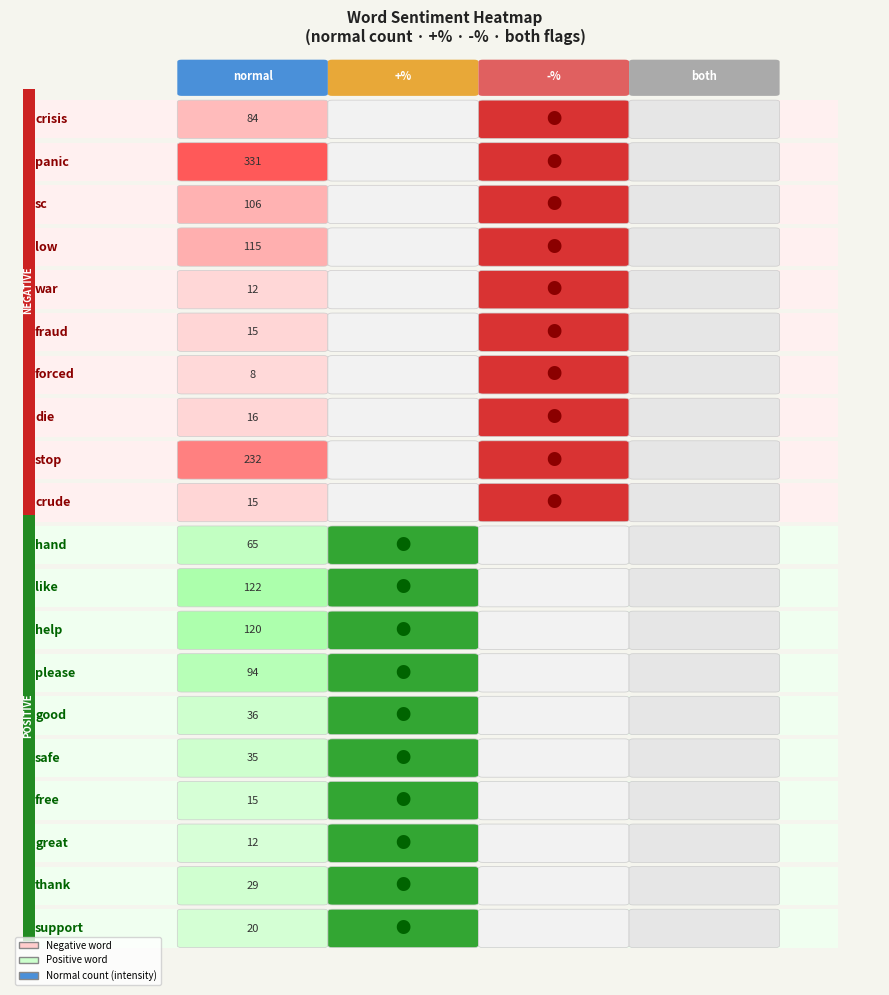

True or false: crude has a value of 7 at 1.

False